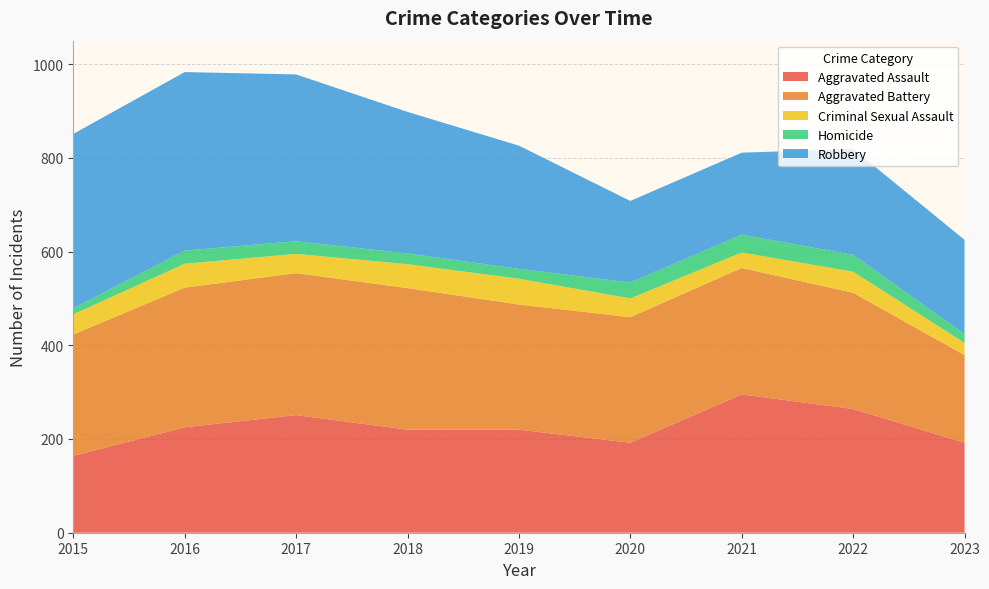

Reading left to right, what are all the values shown in this chart?

Aggravated Assault: 164	225	251	220	220	192	295	264	192
Aggravated Battery: 259	298	303	302	267	268	270	248	187
Criminal Sexual Assault: 43	51	41	51	55	40	33	45	26
Homicide: 13	28	27	23	21	34	38	36	19
Robbery: 372	381	356	302	263	174	175	226	201